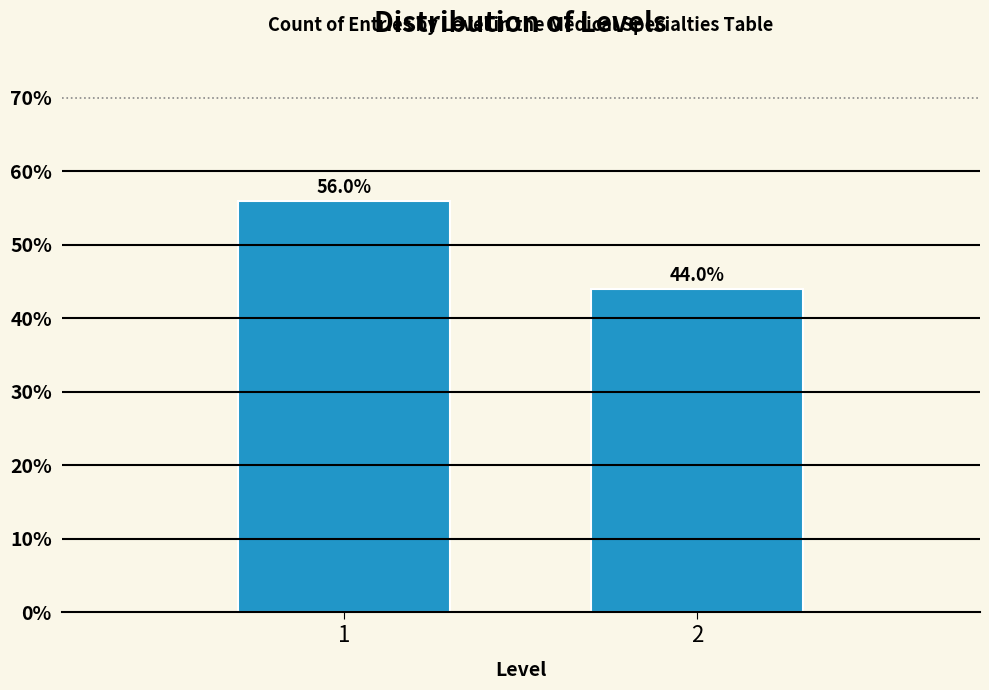

Reading left to right, list all the values displayed in this chart.

56.0	44.0